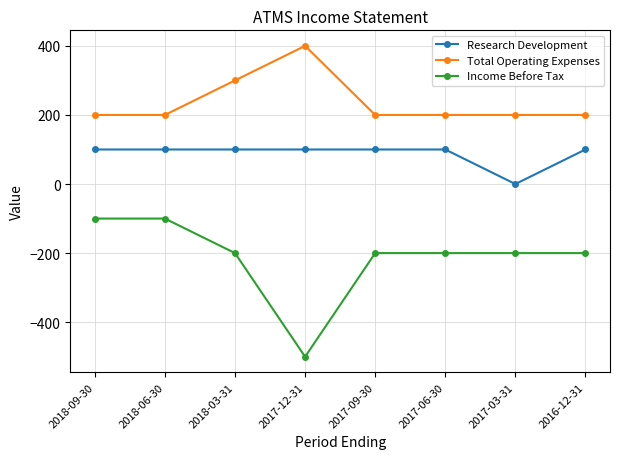

True or false: Total Operating Expenses has more than 0 points higher than both neighbors.

True